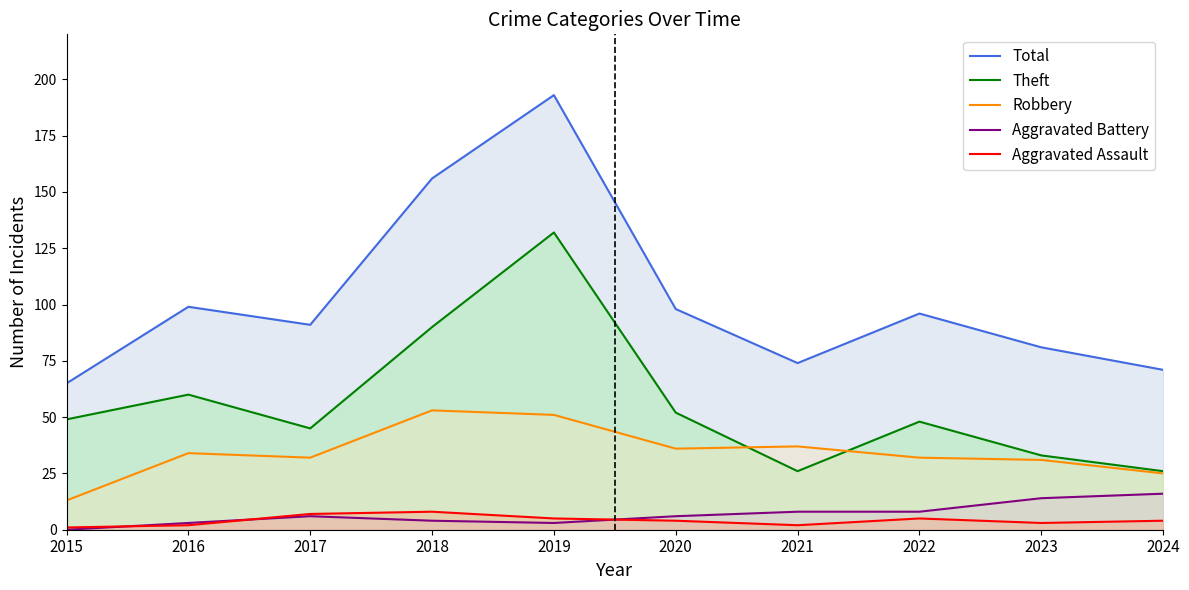

What value does the Theft series have at 2015?

49